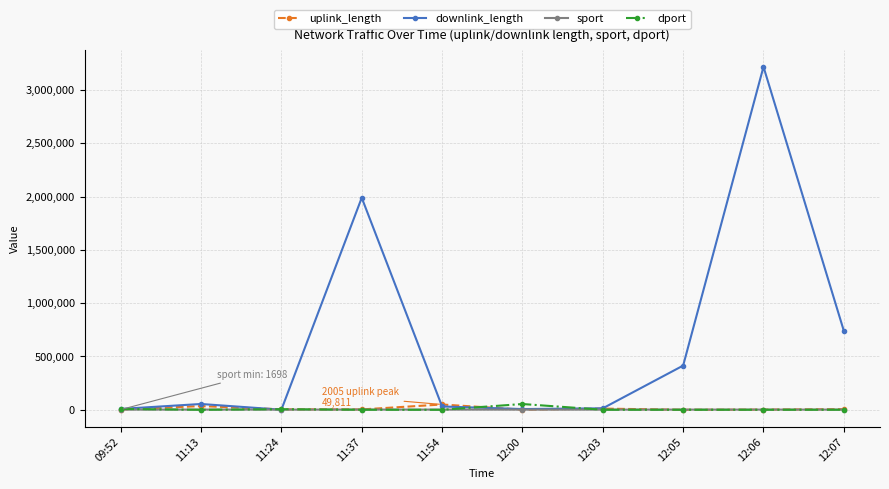

What is the label of the 2nd point from the left?

11:13